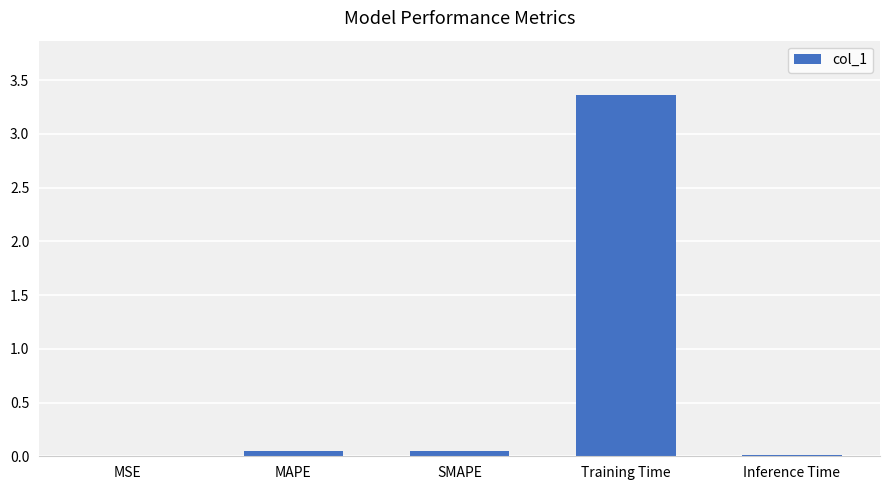

Which label corresponds to the largest value in the chart?

Training Time